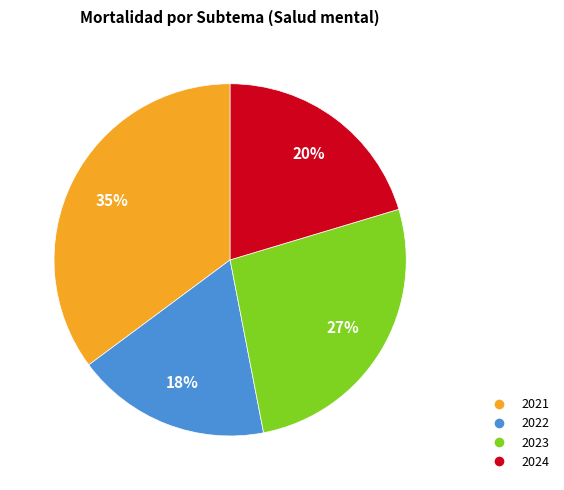

Combined, do 2023 and 2024 account for over 50%?

No